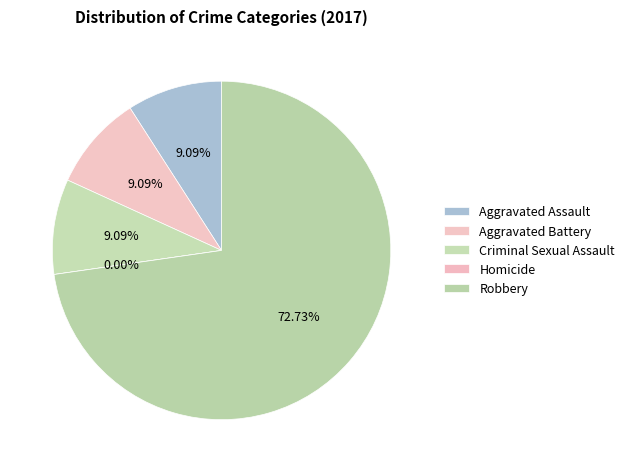

Count the number of slices in the pie.

5